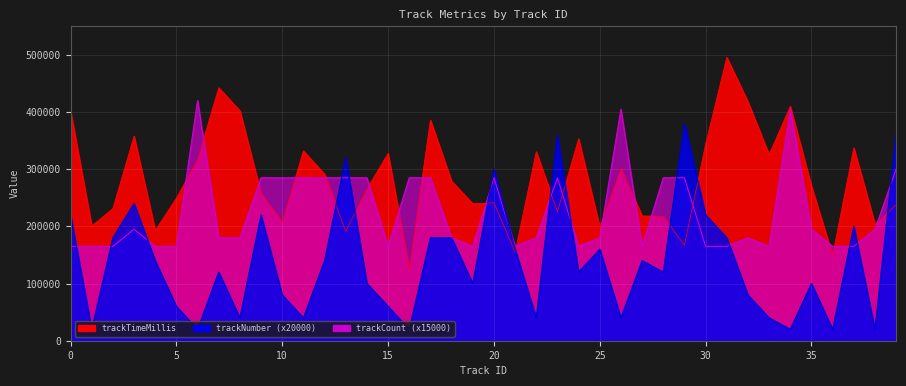

What is the difference between the trackTimeMillis values at 11 and 28?

114365